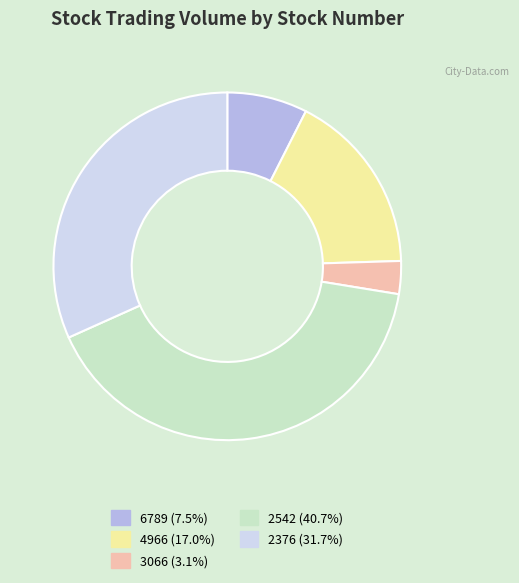

How many segments does this pie chart have?

5